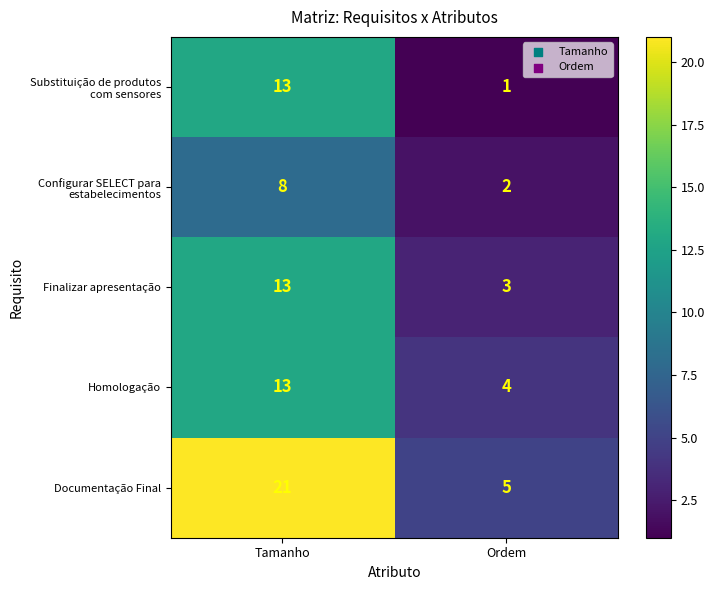

What is the sum of the Finalizar apresentação values at Ordem and Tamanho?

16